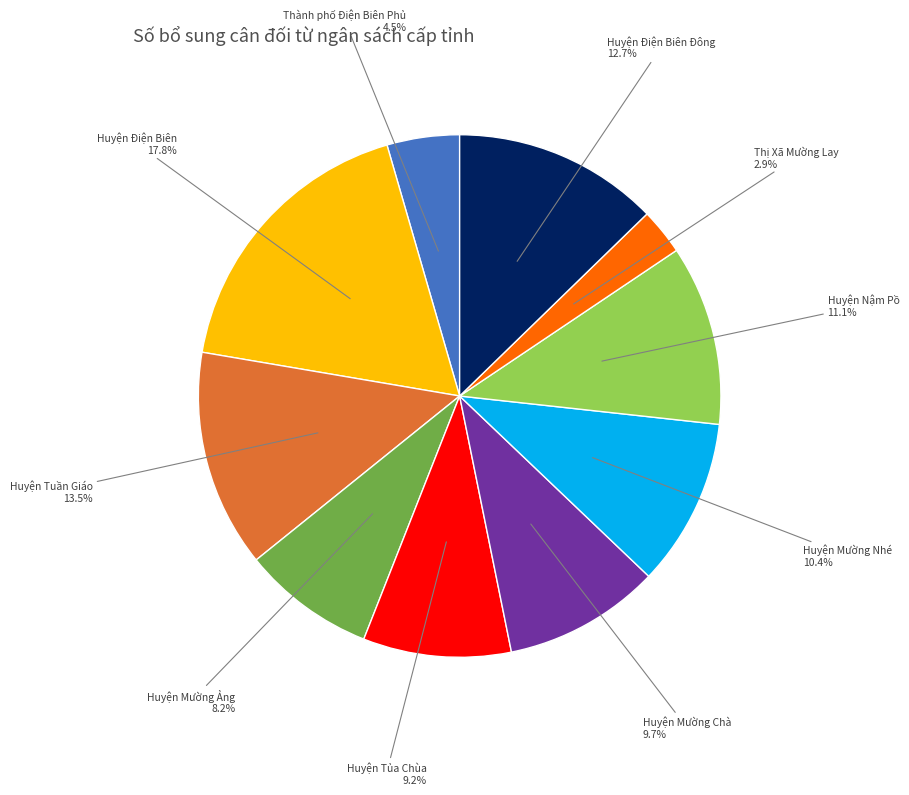

Combined, do Thị Xã Mường Lay and Huyện Mường Nhé account for over 50%?

No